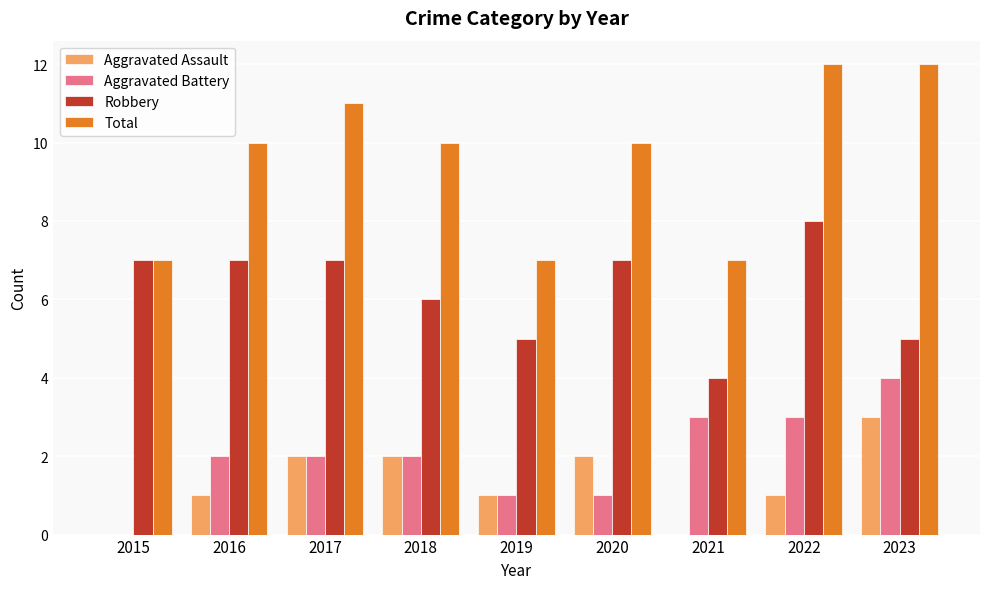

Which series has the largest total across all categories?

Total